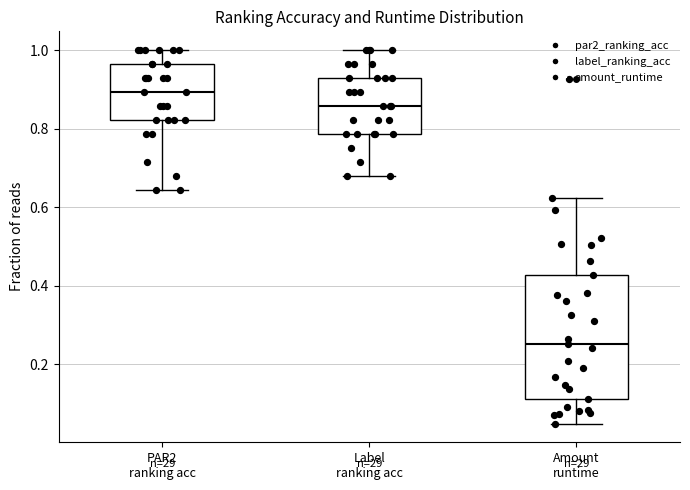

Reading left to right, transcribe this box plot: for each box, give where its median line is, the range the box spans, and where its two whiskers end, as read against the y-axis. The values are not printed on the chart, so give them approximately, as read against the axis.

PAR2 ranking acc: median 0.90, box 0.82 to 0.96, whiskers 0.64 to 1.00
Label ranking acc: median 0.86, box 0.78 to 0.92, whiskers 0.68 to 1.00
Amount runtime: median 0.26, box 0.12 to 0.42, whiskers 0.04 to 0.62